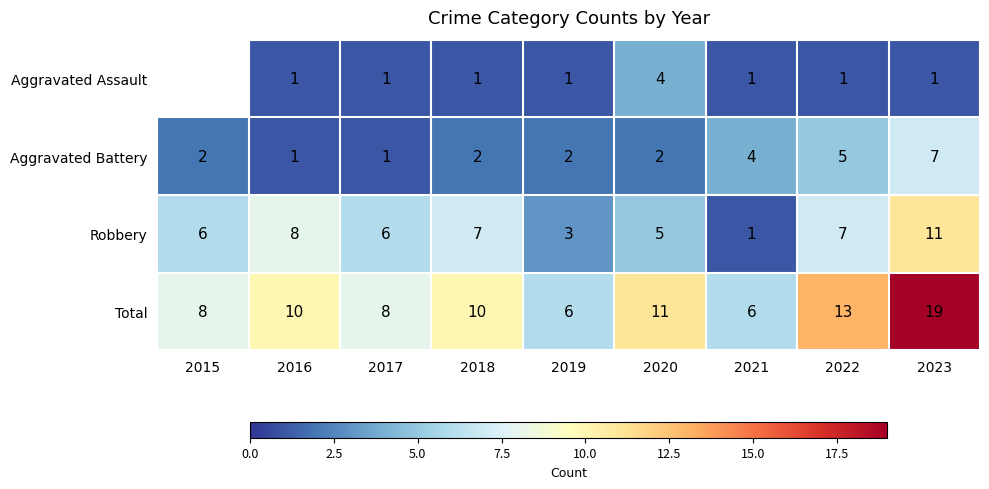

Is it true that Robbery equals 4 at 2018?

False